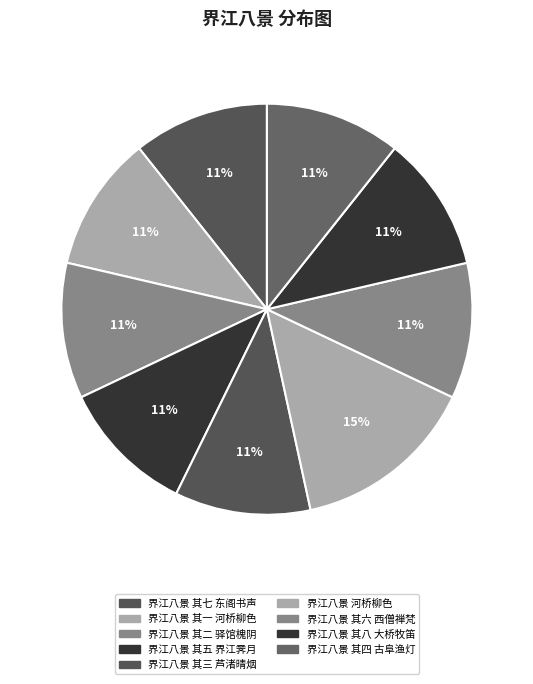

Rank the categories by value from highest to lowest.

界江八景 河桥柳色, 界江八景 其八 大桥牧笛, 界江八景 其七 东阁书声, 界江八景 其六 西僧禅梵, 界江八景 其五 界江霁月, 界江八景 其四 古阜渔灯, 界江八景 其三 芦渚晴烟, 界江八景 其二 驿馆槐阴, 界江八景 其一 河桥柳色